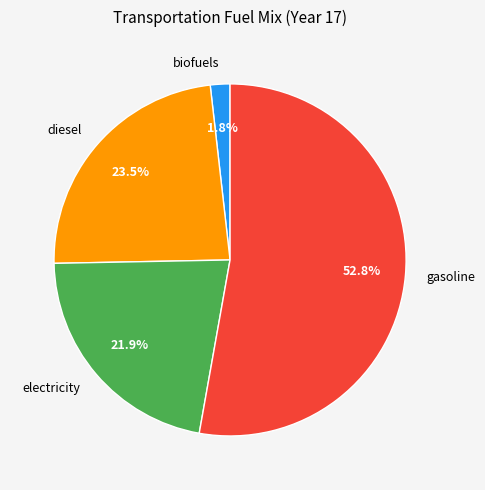

To the nearest percent, what is the average slice percentage?

25%